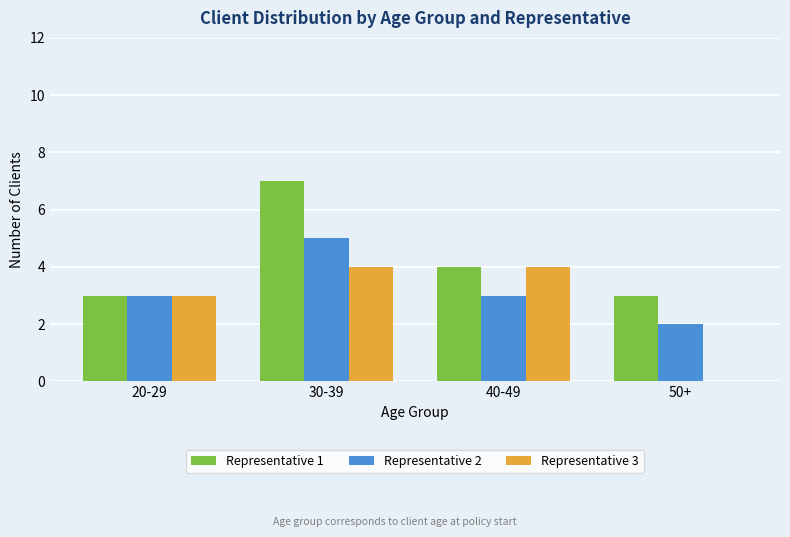

The value of Representative 2 at 50+ is 2. True or false?

True